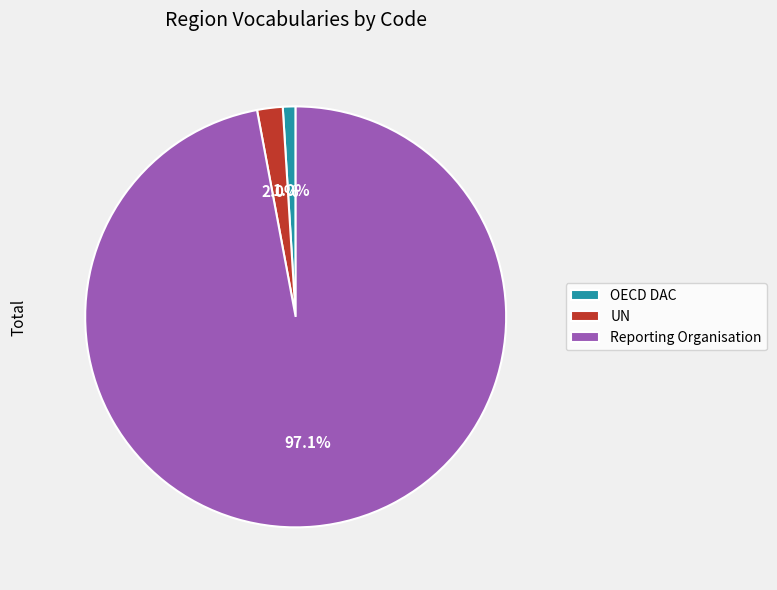

What is the largest slice in the pie chart?

Reporting Organisation